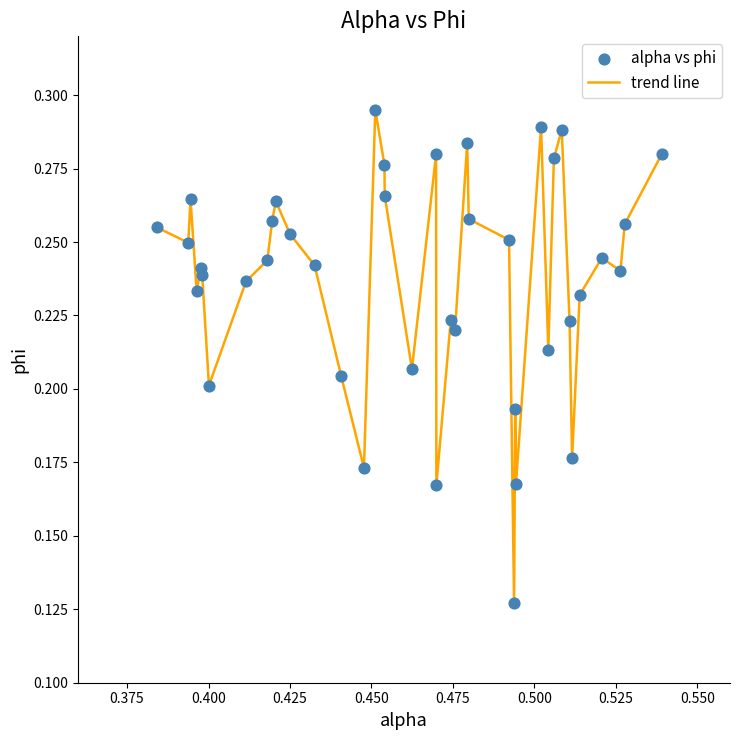

Does the chart have visible grid lines?

No